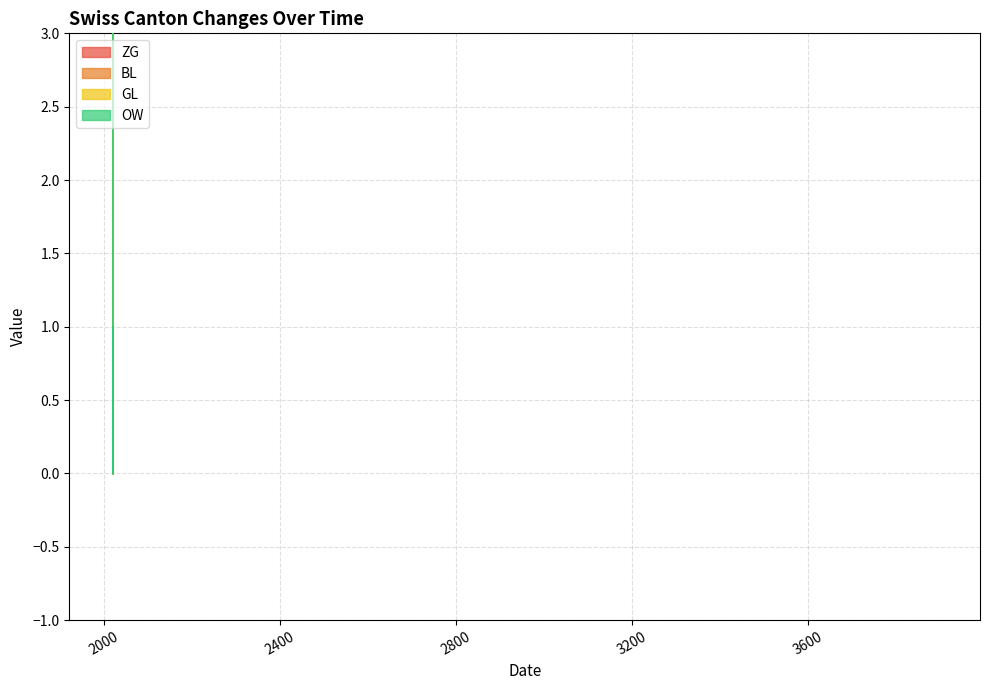

True or false: GL and BL cross at least once.

False